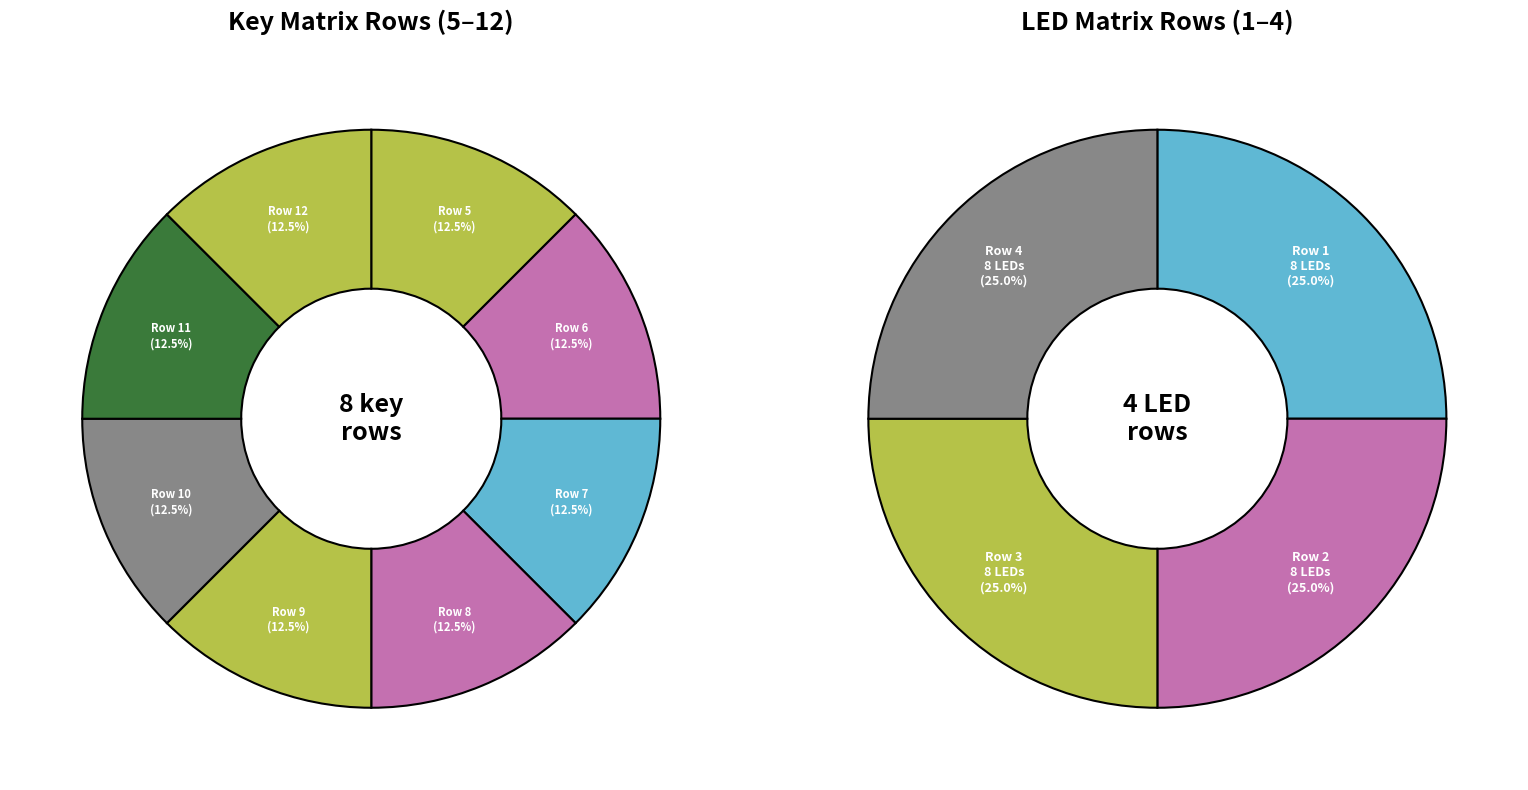

Count the number of slices in the pie.

8